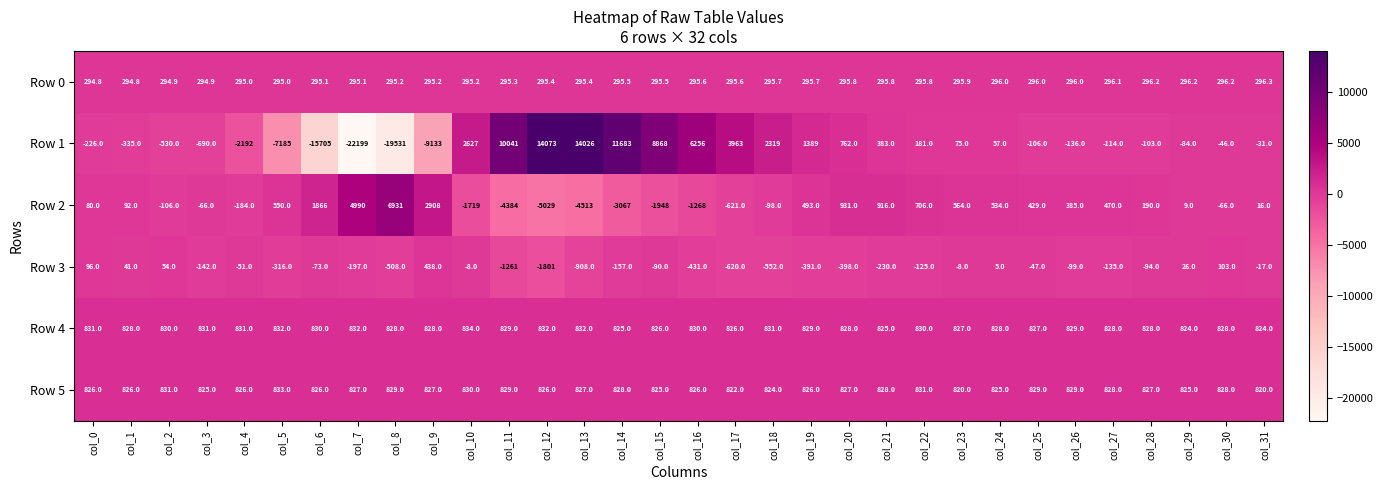

Which label corresponds to the largest value in the chart?

col_12